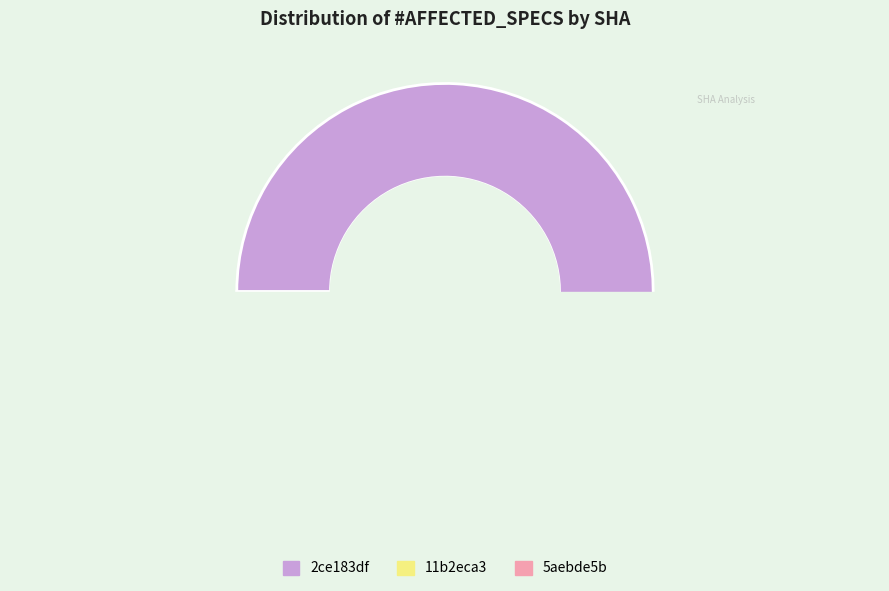

Is there a majority slice in this chart?

Yes